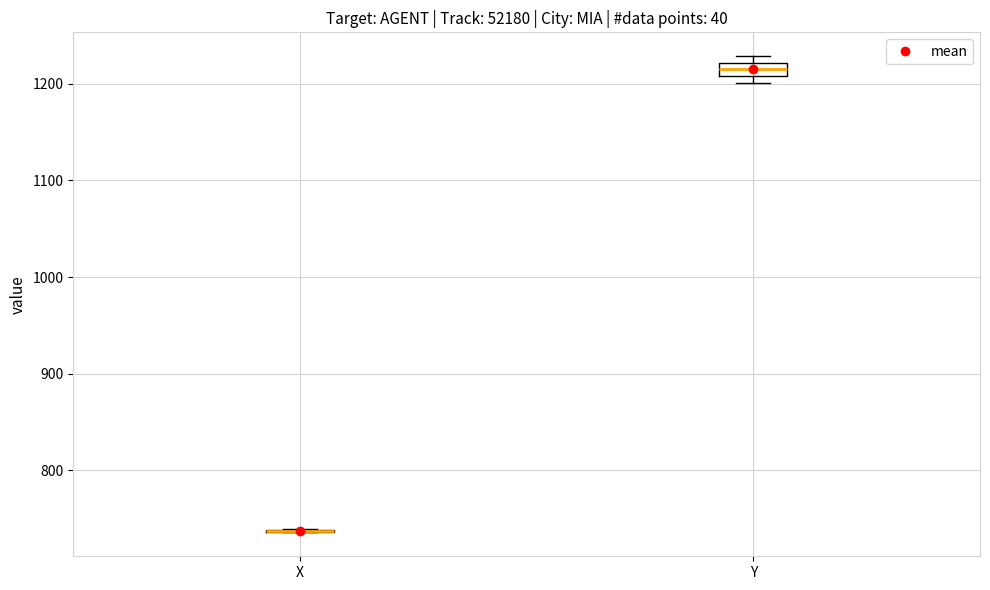

Comparing the boxes themselves (not the whiskers), which one is the tallest?

Y